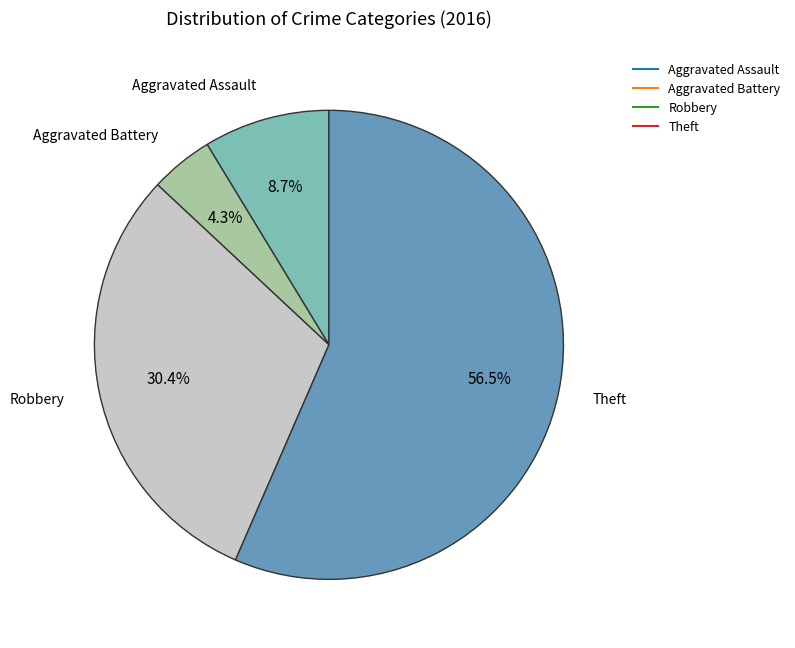

Count the number of slices in the pie.

4